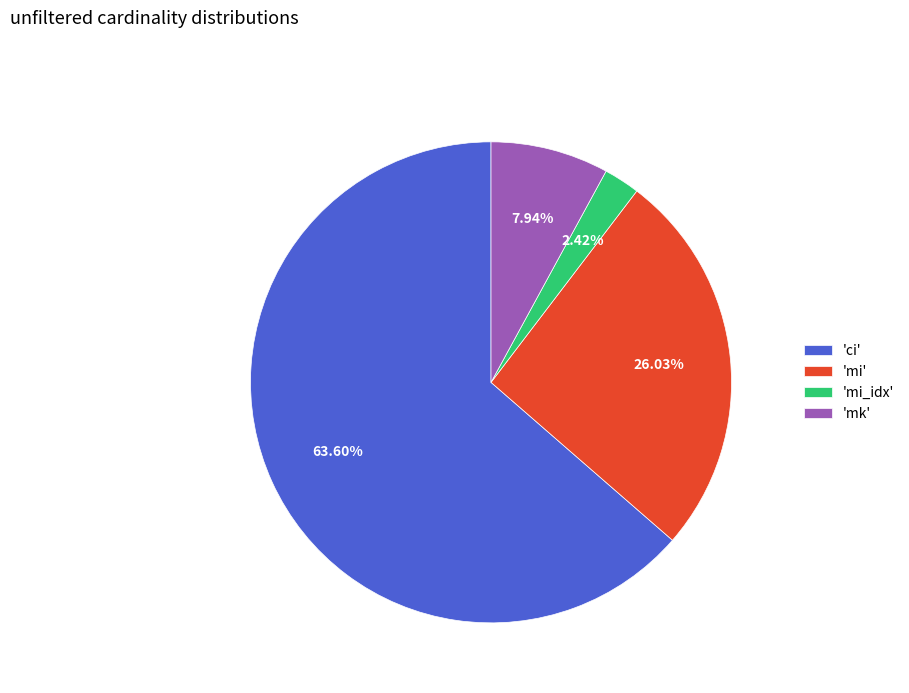

Rank the categories by value from highest to lowest.

'ci', 'mi', 'mk', 'mi_idx'